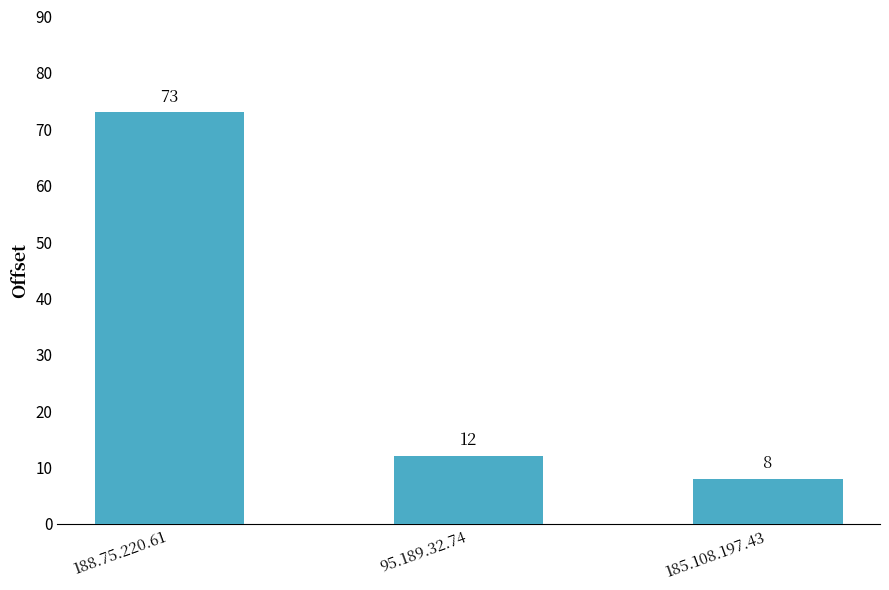

Reading left to right, transcribe all the data shown in this chart.

73	12	8